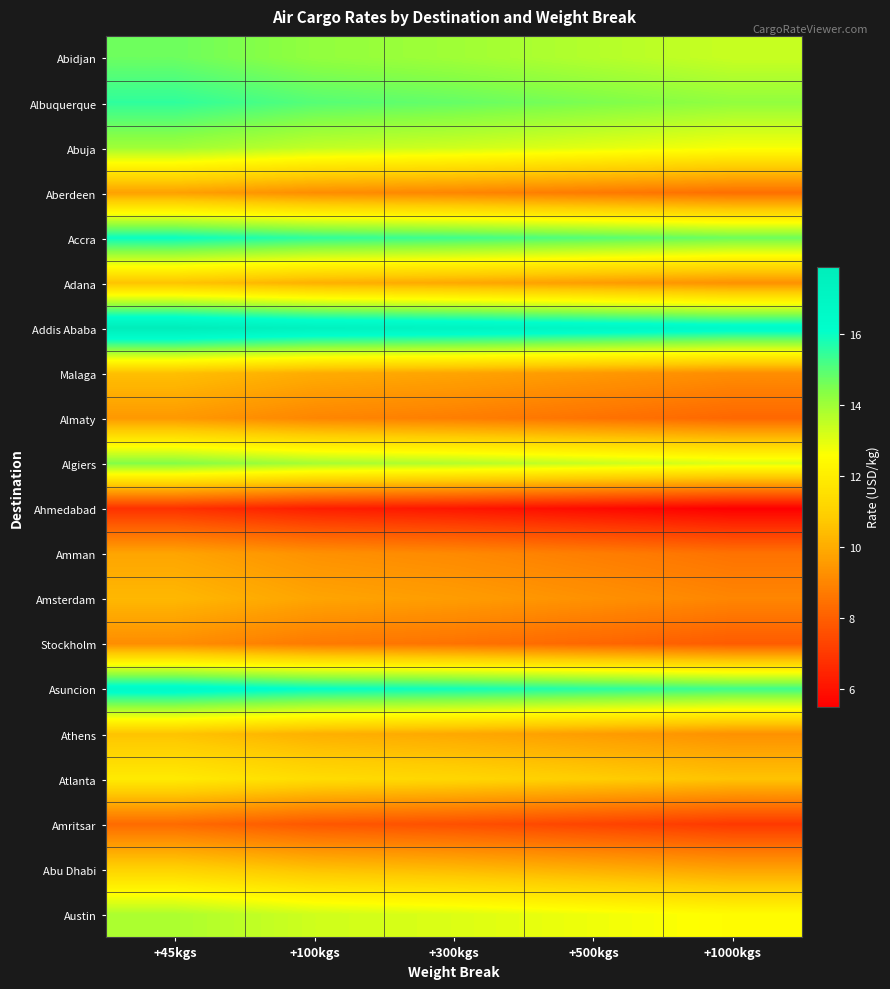

Which label corresponds to the largest value in the chart?

+45kgs